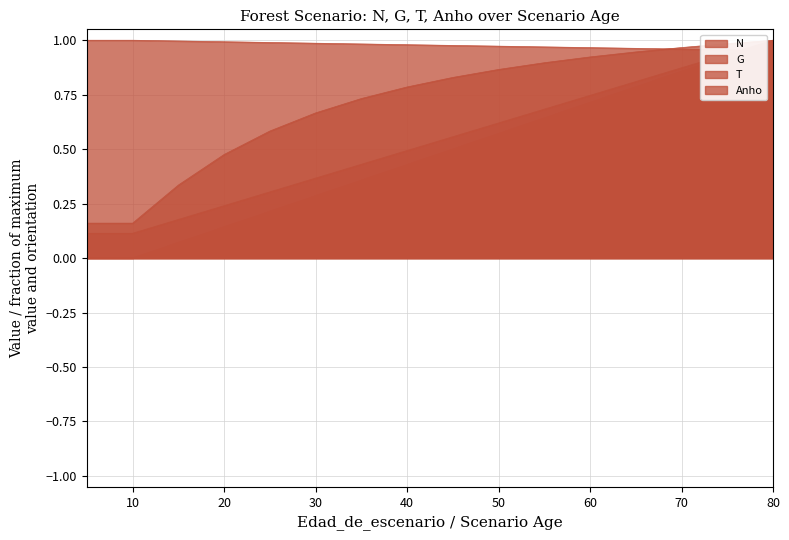

At which label does T reach its peak?

80